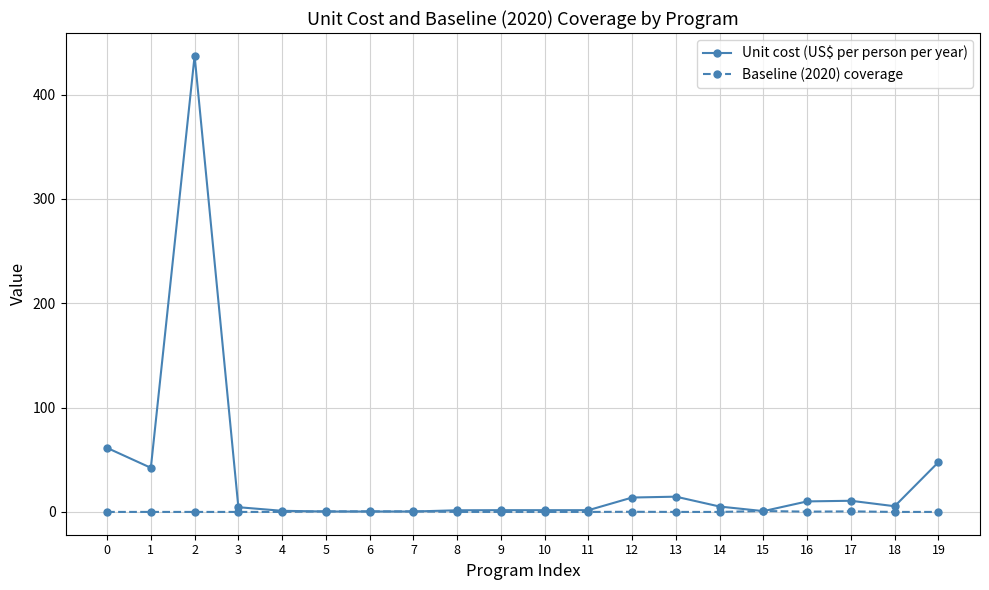

What is the value of the Unit cost (US$ per person per year) point at the 5th from the left?

1.1